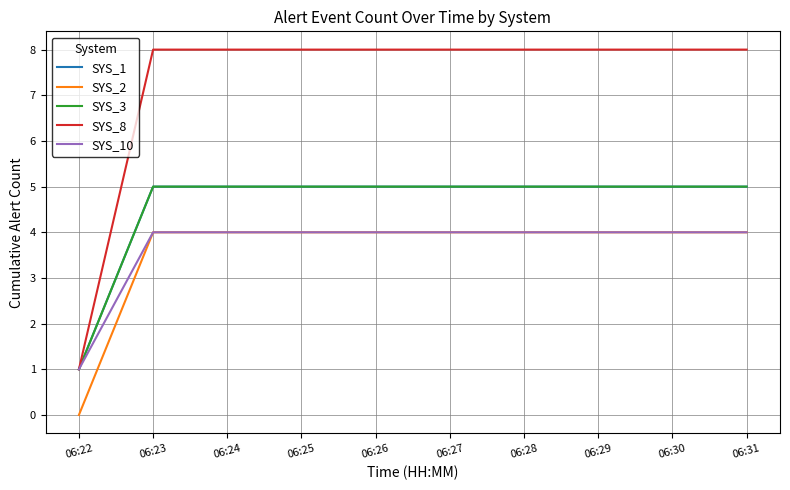

True or false: SYS_10 and SYS_3 cross at least once.

False